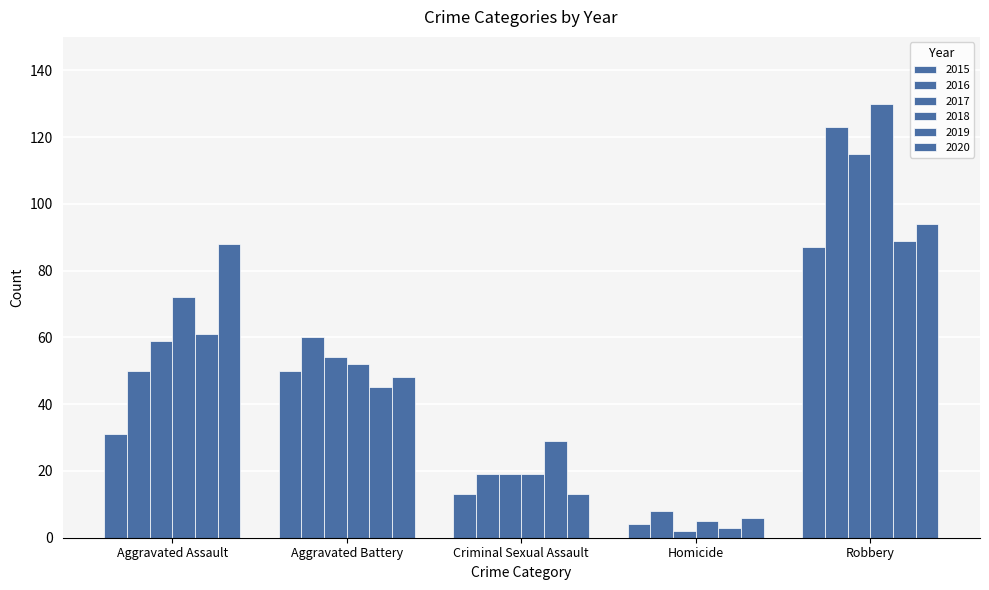

Are the bars horizontal?

No